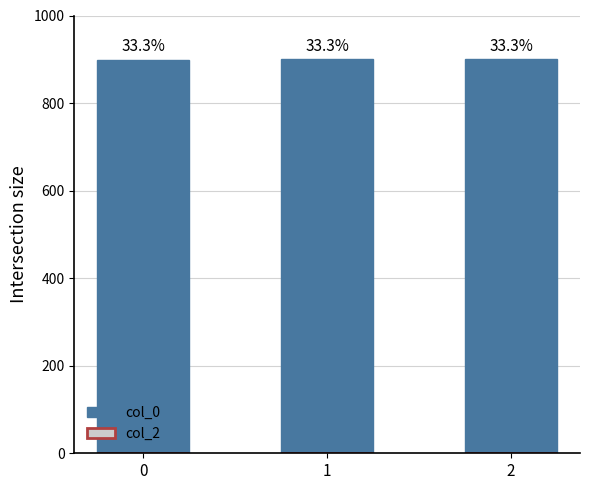

How many bars are there in total?

3